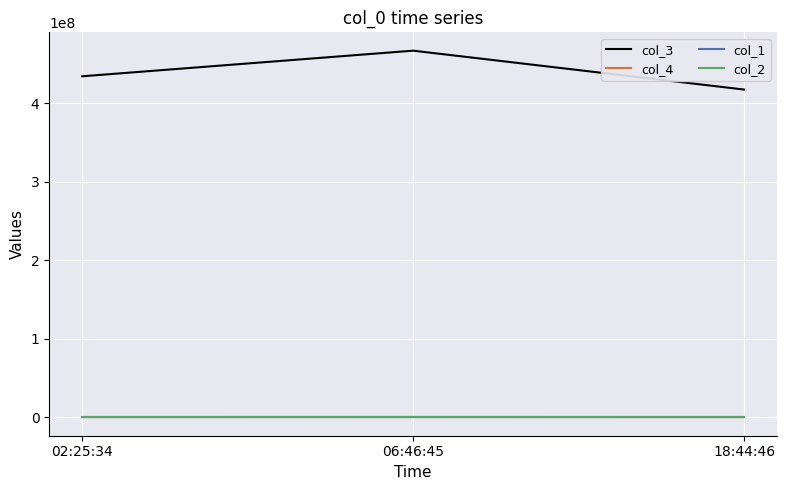

True or false: col_2 has a value of -43.2 at 18:44:46.

True